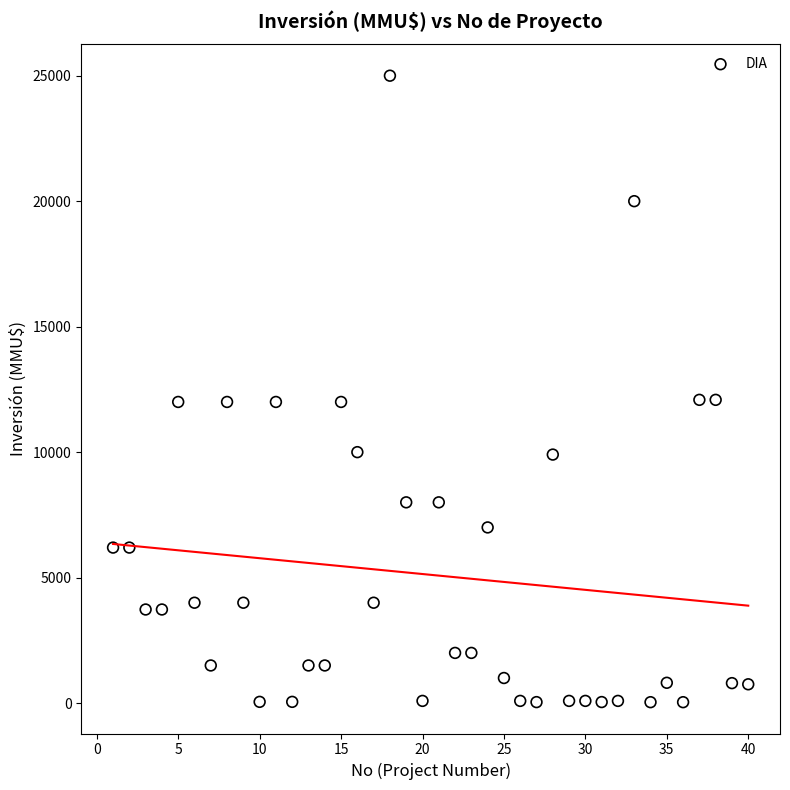

What is the range of Y values (max minus min)?

24963